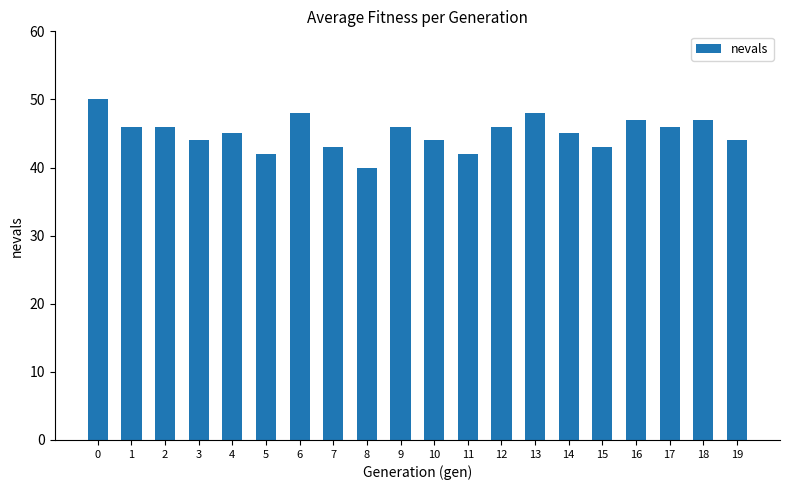

What is the average value?

45